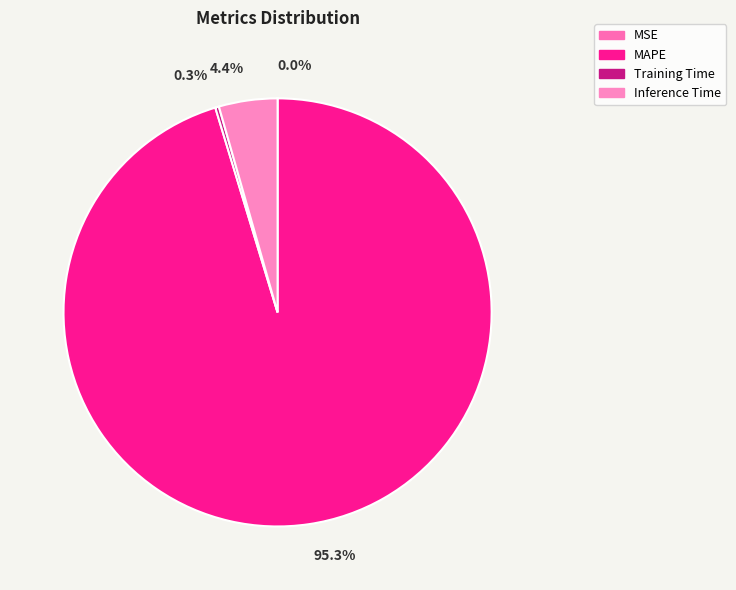

What is the majority slice?

MAPE